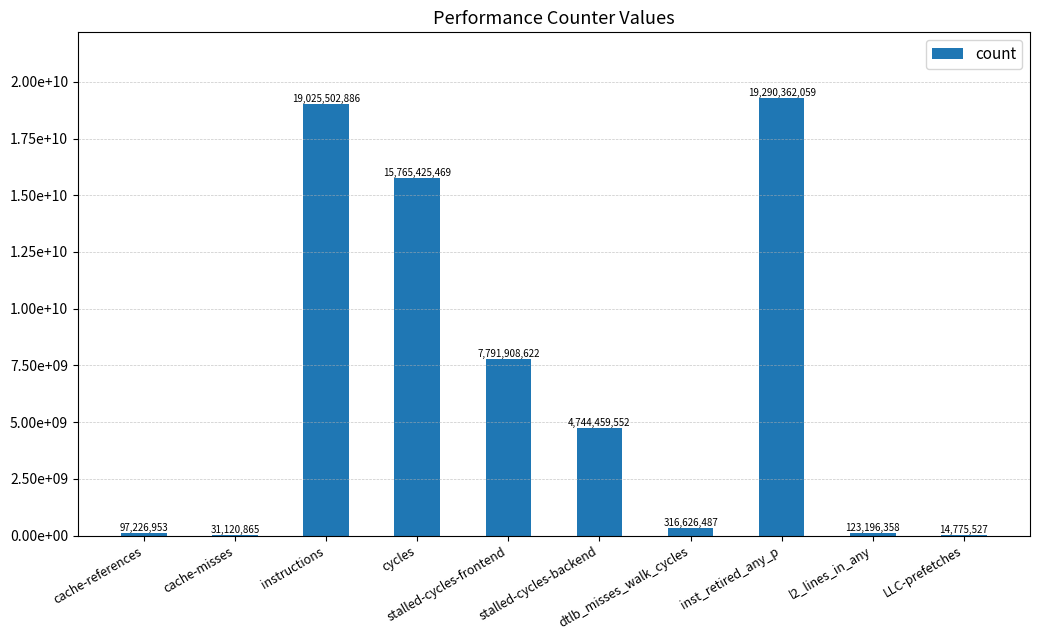

Are the bars horizontal?

No